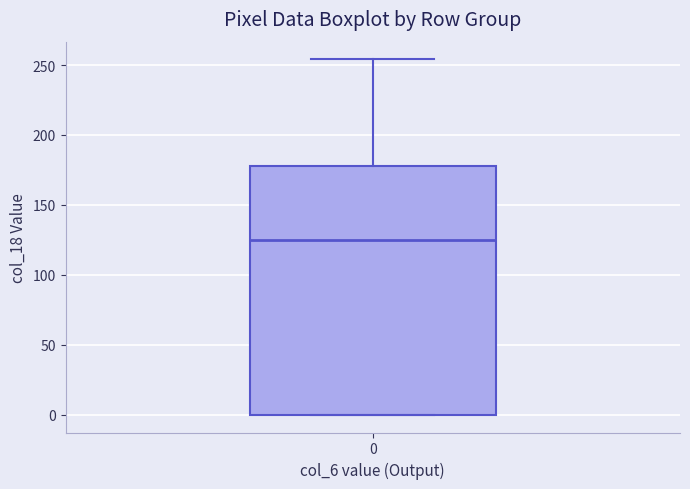

Read this box plot against the y-axis: the position of the median line, the range covered by the box, and the ends of both whiskers. The values are not printed on the chart, so give them approximately, as read against the axis.

median 125, box 0 to 180, whiskers 0 to 255